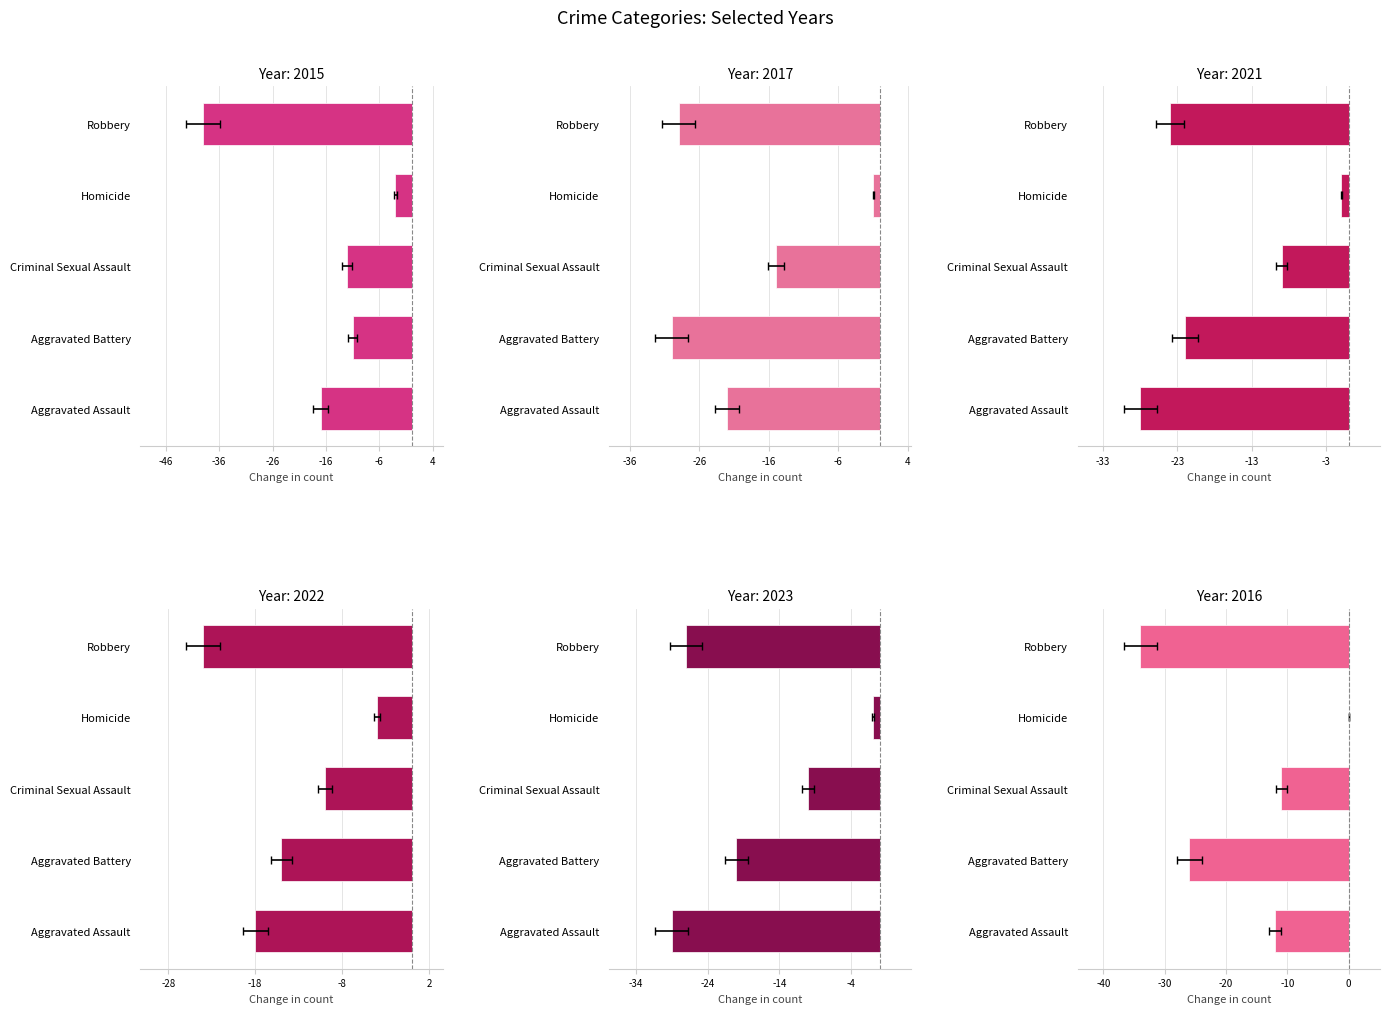

What is the difference between the maximum and minimum values in the 2015 series?

36